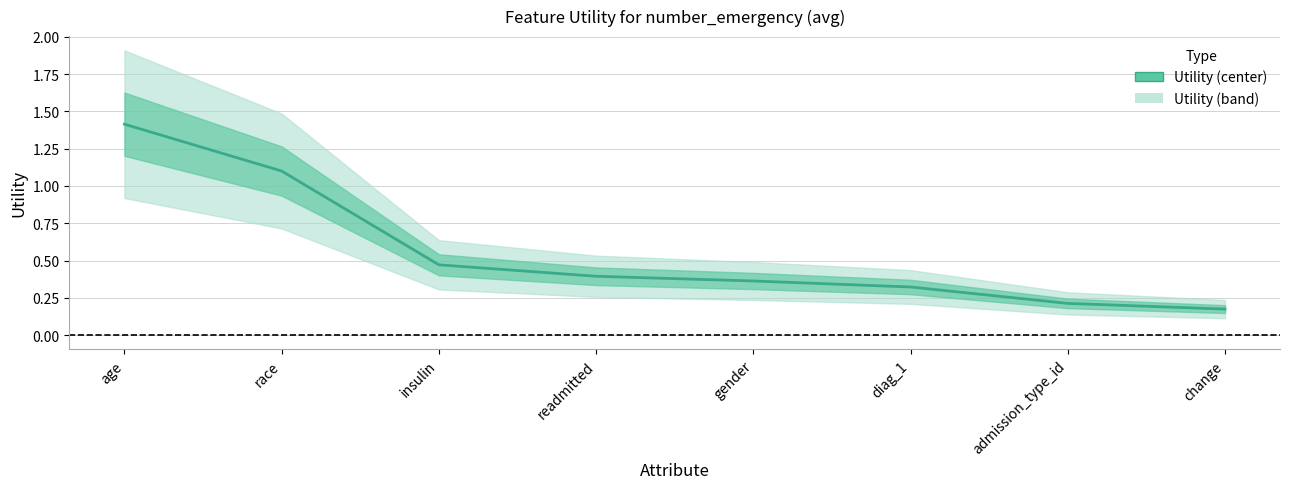

At which category does the chart reach its minimum across all series?

change